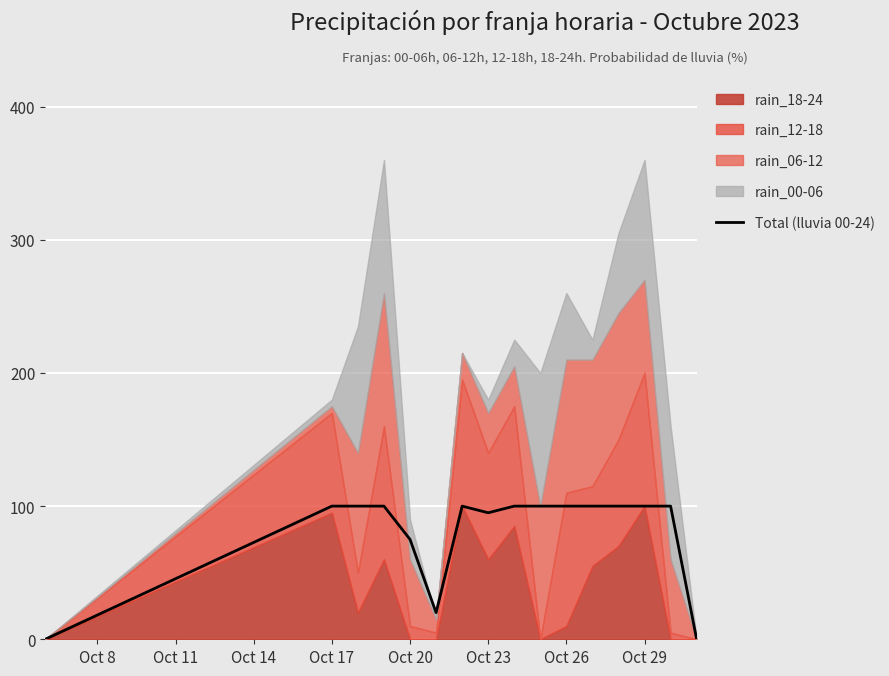

True or false: Total (lluvia 00-24) has a value of 100 at Oct 26.

True